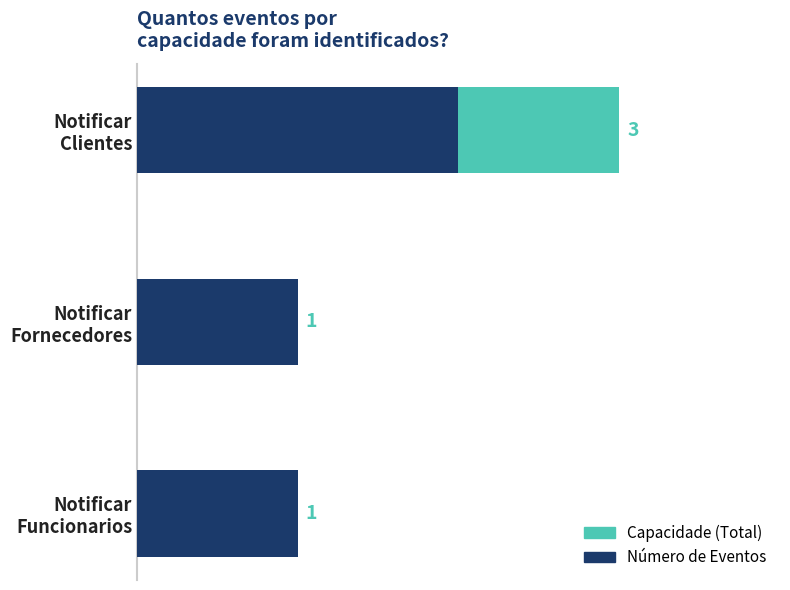

What is the sum of the Número de Eventos values at Notificar Funcionarios and Notificar Fornecedores?

2